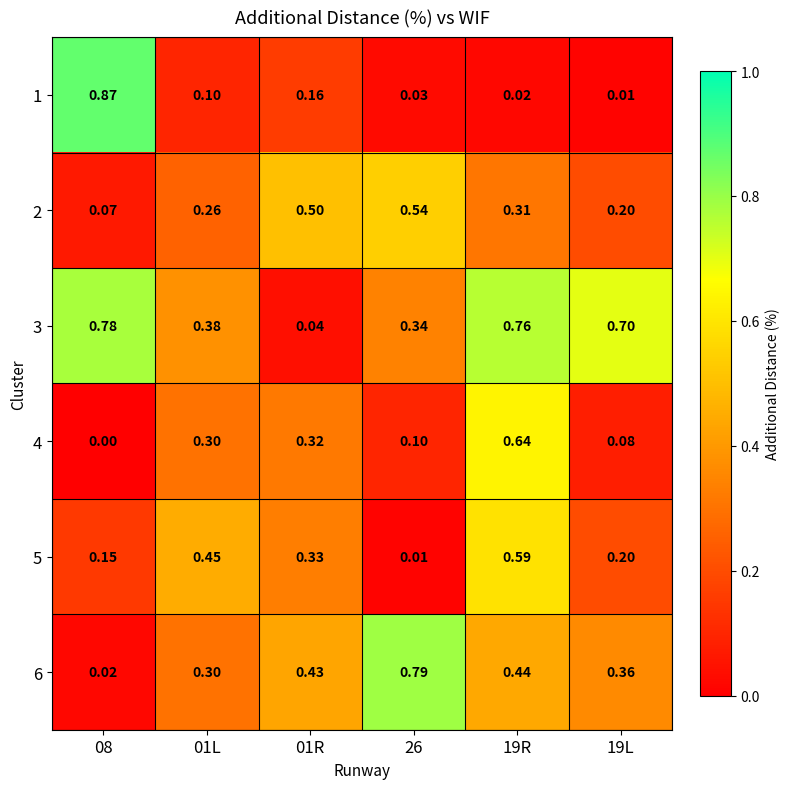

Is the value of 1 at 01R greater than the value of 3 at 01R?

Yes